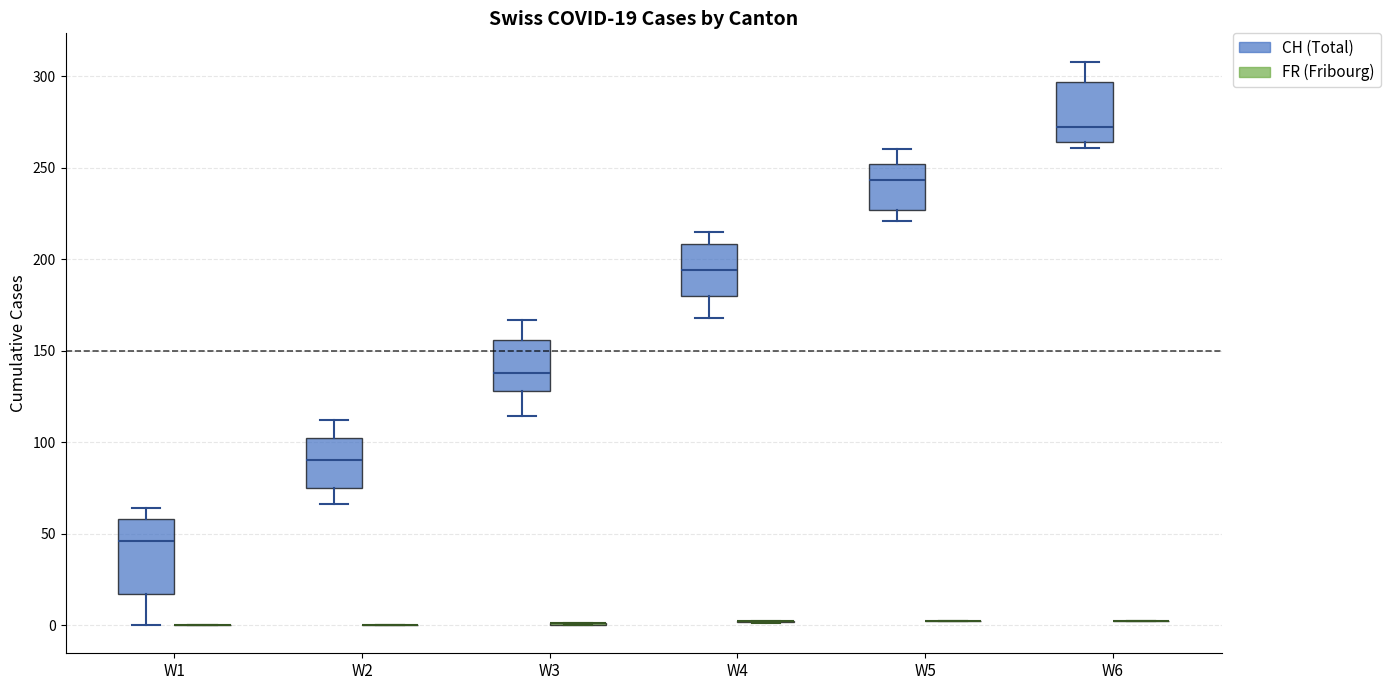

Comparing the boxes themselves (not the whiskers), which one is the tallest?

W1 (CH (Total))